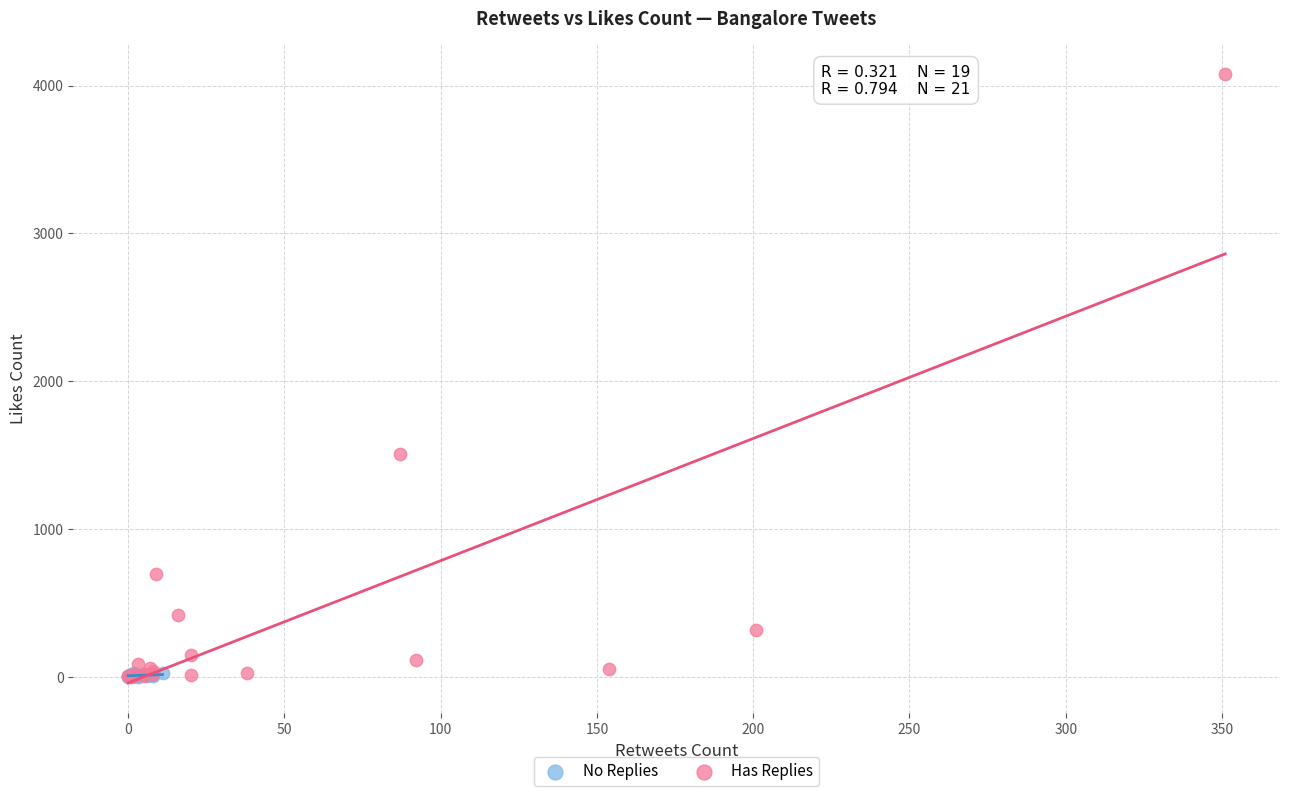

Which series contains the highest Y value?

Has Replies